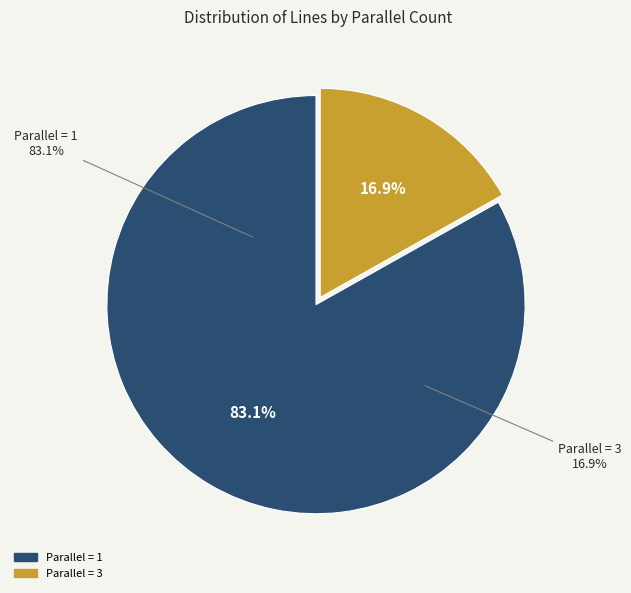

Count the number of slices in the pie.

2